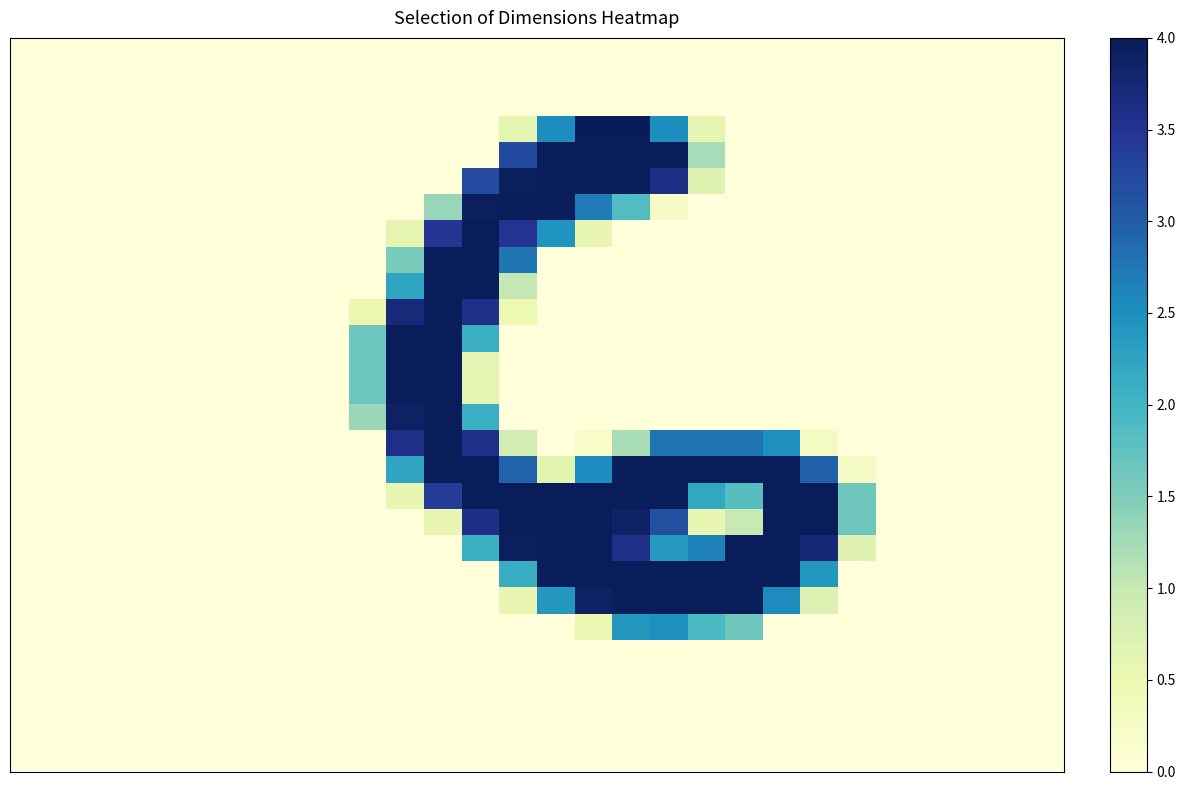

At how many categories does at least one series exceed 163?

12